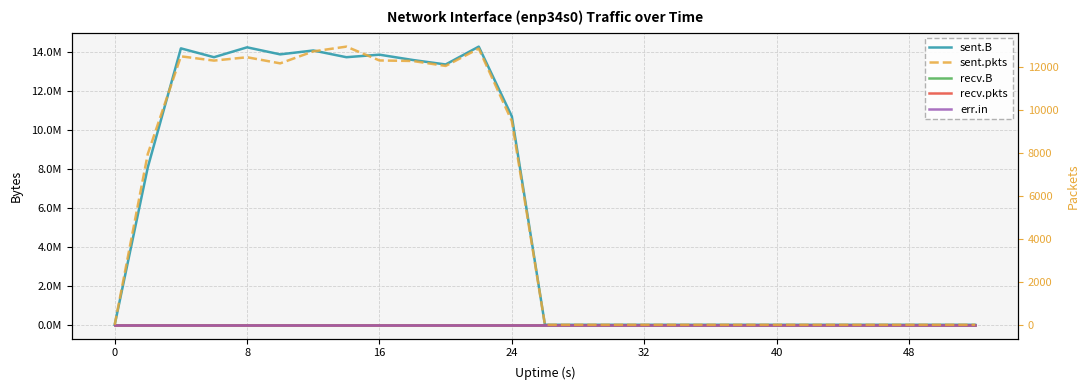

True or false: recv.pkts and sent.B intersect in this chart.

False